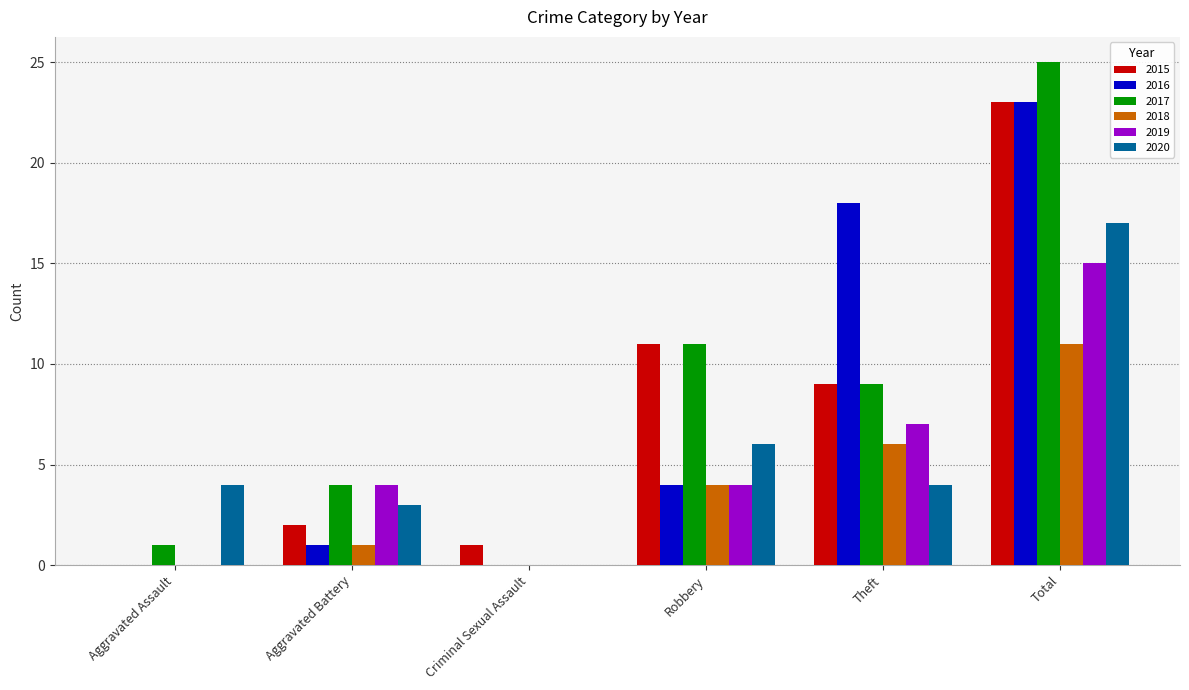

Which series changed the most between Aggravated Assault and Theft?

2016